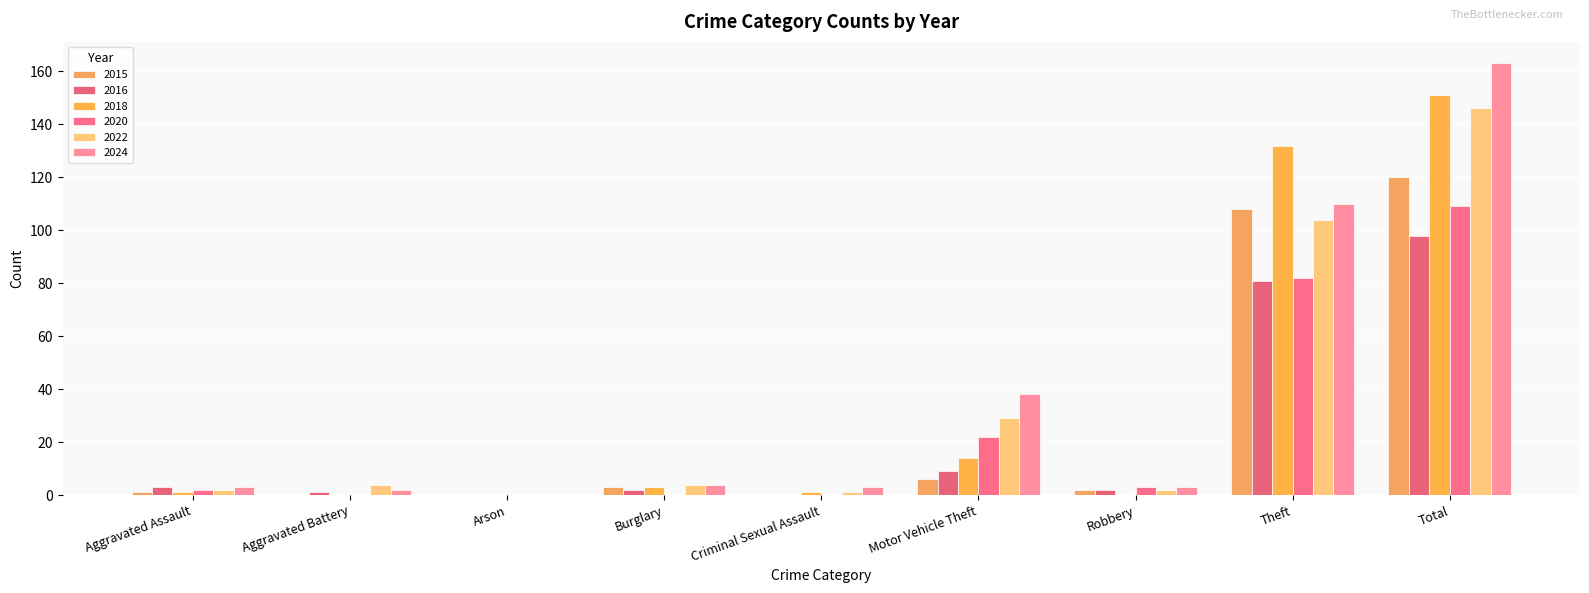

How many values in 2024 are above zero?

8